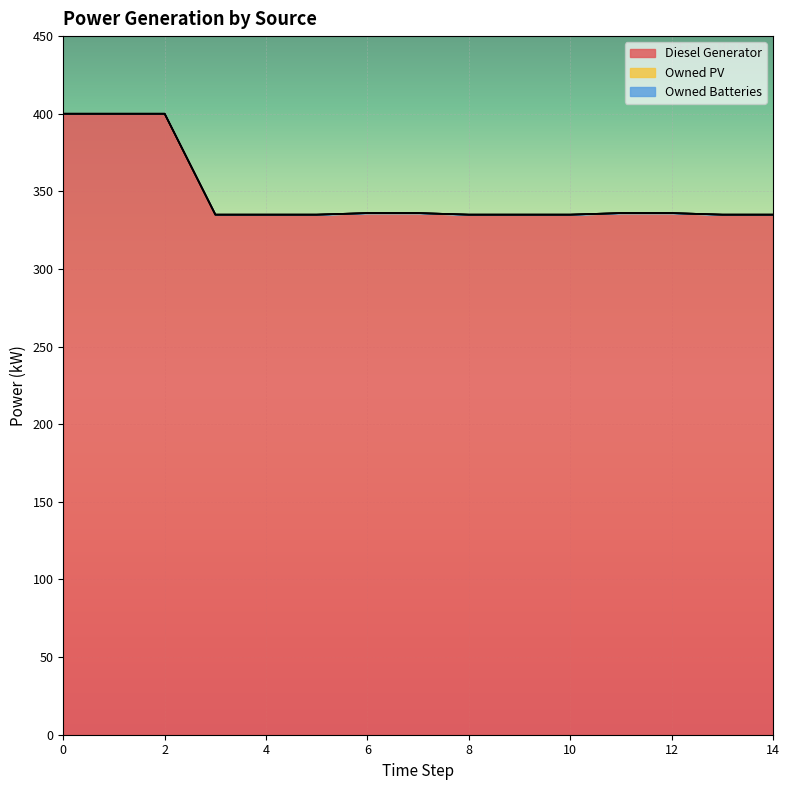

Reading right to left, list all the values displayed in this chart.

Diesel Generator: 335.0	335.0	336.0	336.0	335.0	335.0	335.0	336.0	336.0	335.0	335.0	335.0	400.0	400.0	400.0
Owned PV: 0.0	0.0	0.0	0.0	0.0	0.0	0.0	0.0	0.0	0.0	0.0	0.0	0.0	0.0	0.0
Owned Batteries: 0.0	0.0	0.0	0.0	0.0	0.0	0.0	0.0	0.0	0.0	0.0	0.0	0.0	0.0	0.0